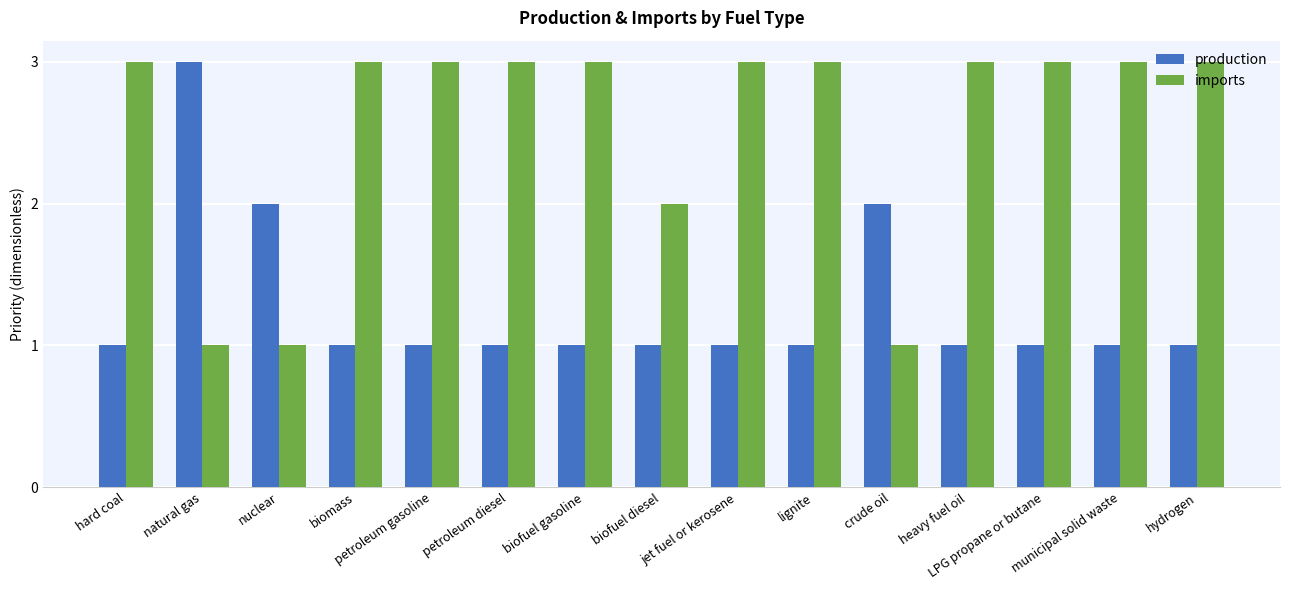

Count the number of categories in the chart.

15